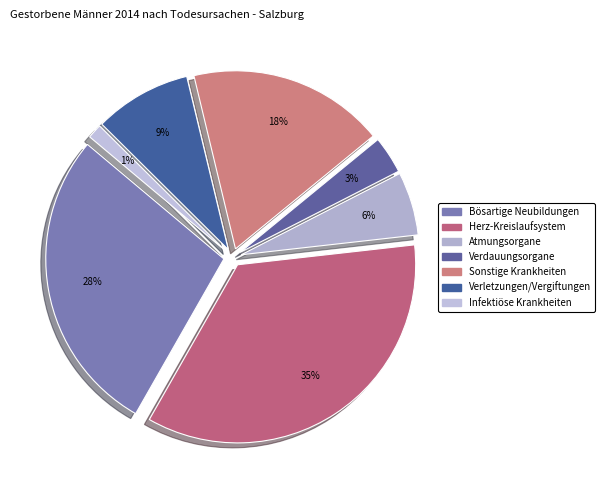

Rank the categories by value from highest to lowest.

Krankheiten des Herz-Kreislaufsystems, Bösartige Neubildungen (C00-C97), Sonstige Krankheiten, Verletzungen und Vergiftungen, Krankheiten der Atmungsorgane, Krankheiten der Verdauungsorgane, Infektiöse und parasitäre Krankheiten